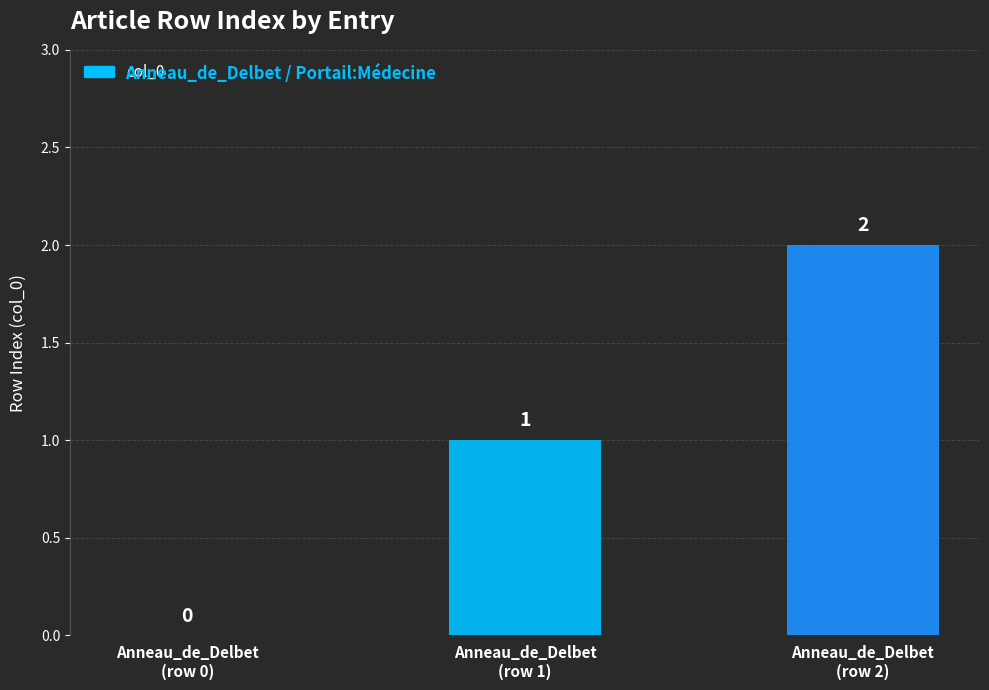

Reading right to left, extract all data points from this chart.

2	1	0